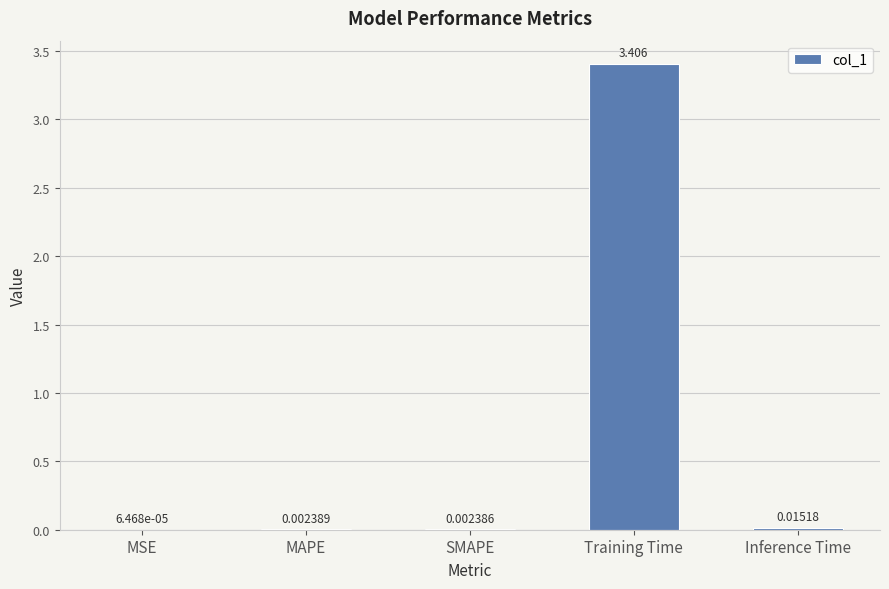

At which category does the chart reach its peak across all series?

Training Time